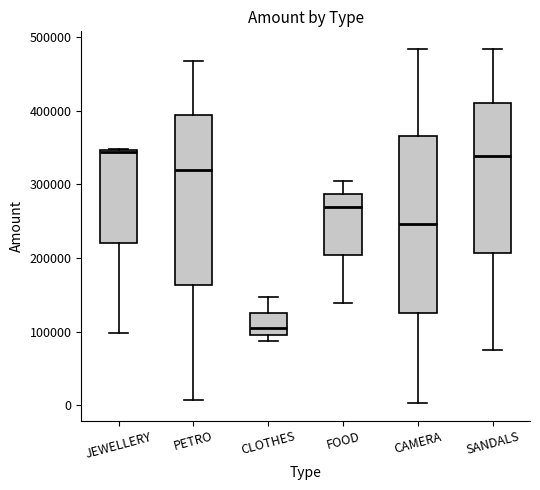

Comparing the boxes themselves (not the whiskers), which one is the tallest?

CAMERA